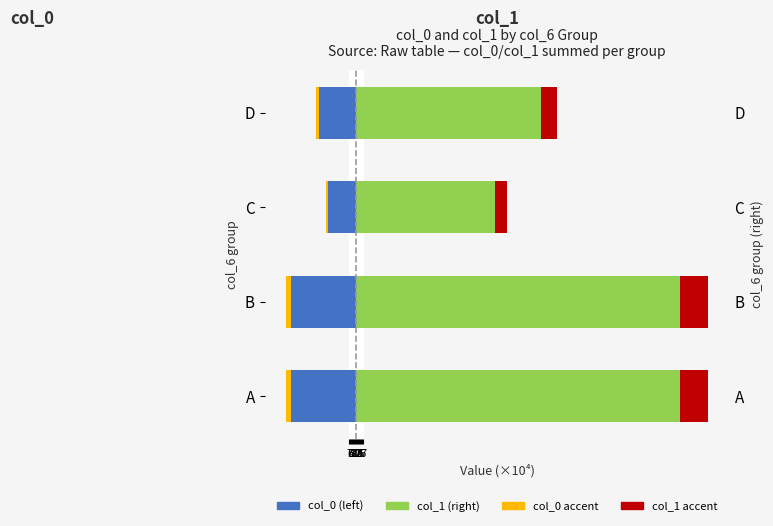

What are all the series names shown in the legend?

col_0 (left), col_1 (right), col_0 accent, col_1 accent